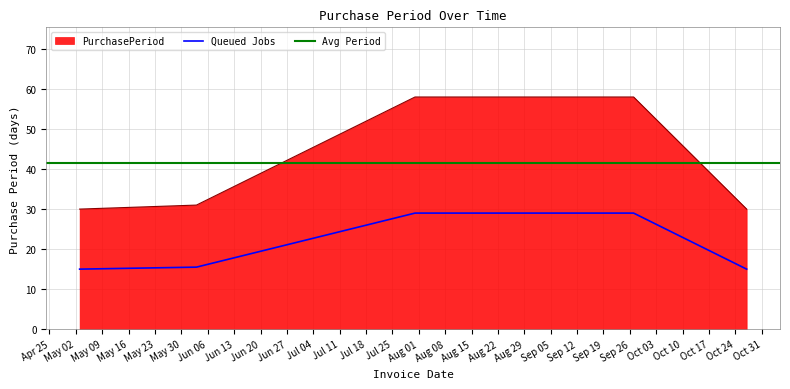

What is the label of the 1st point from the right?

2017-10-27